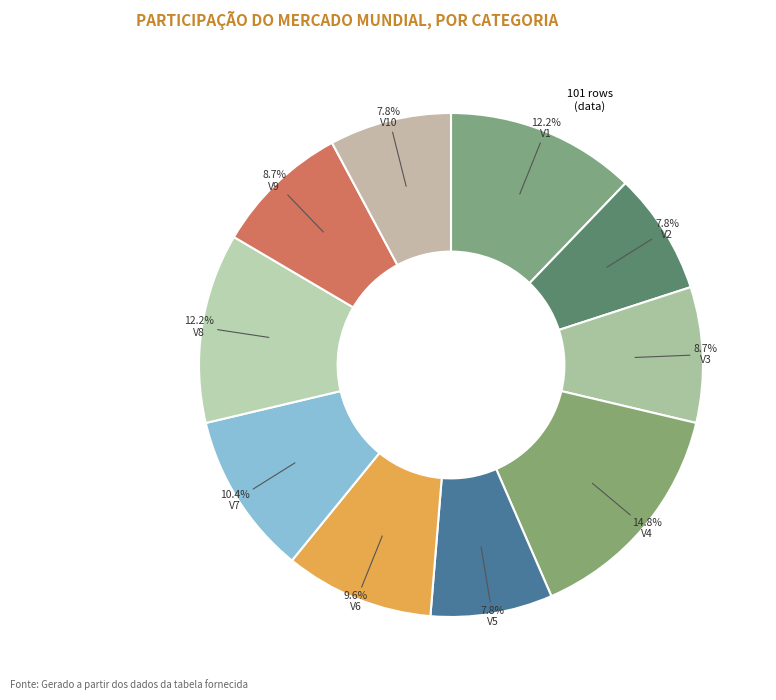

How many slices are in this pie chart?

10